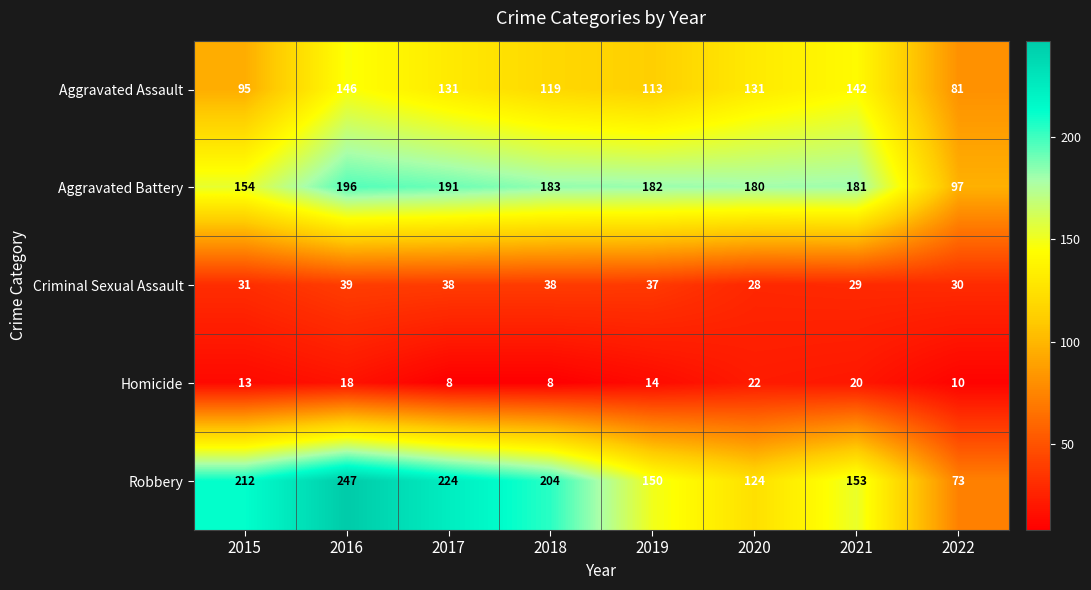

Which series has the largest total across all categories?

Robbery